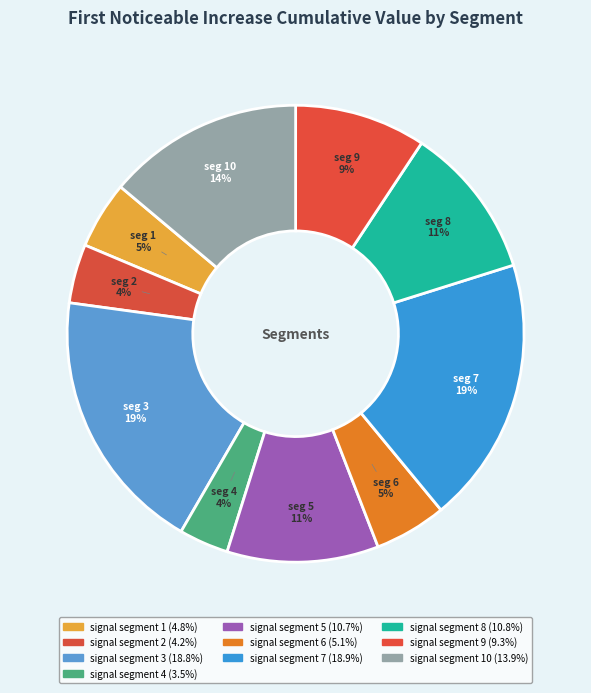

Which category has the smallest portion of the pie?

signal segment 4